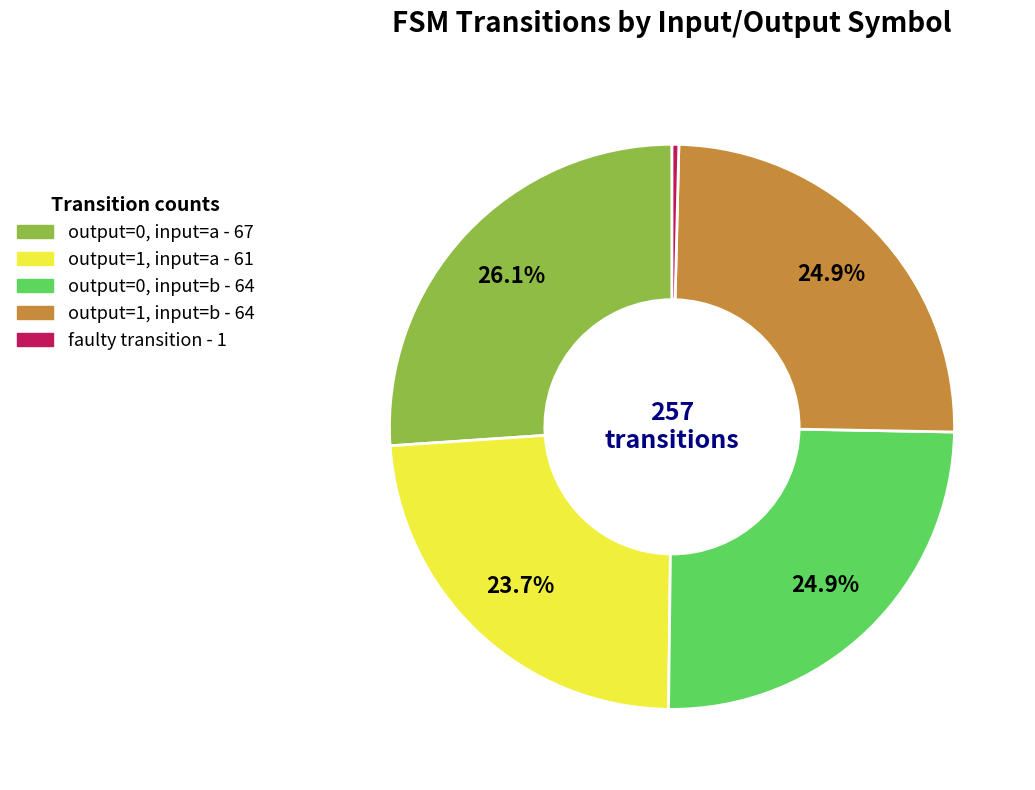

Is there a majority slice in this chart?

No